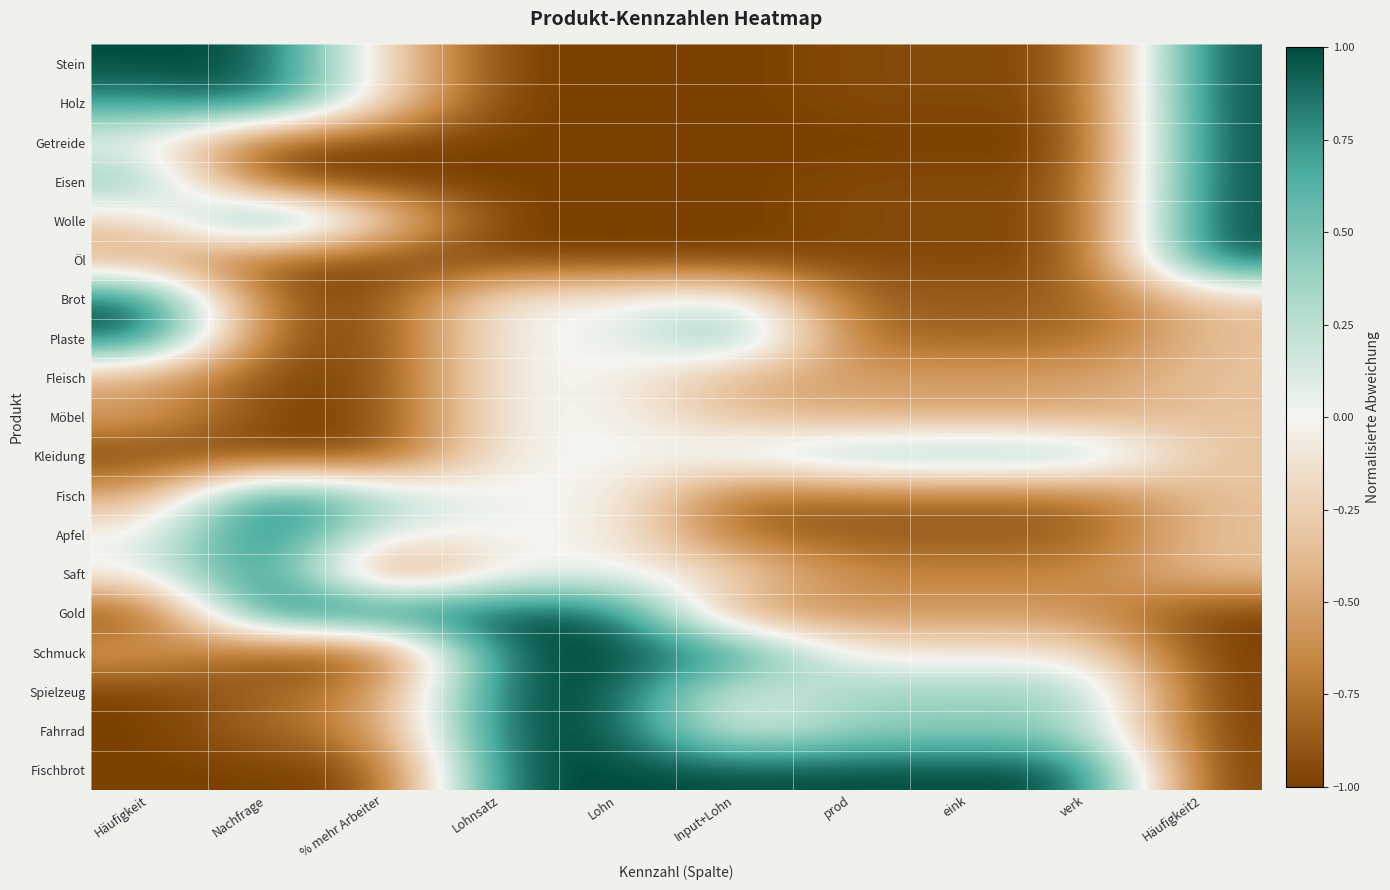

List the series in order of their peak value, lowest first.

Fleisch, Möbel, Kleidung, Stein, Holz, Getreide, Eisen, Wolle, Öl, Brot, Plaste, Fisch, Apfel, Saft, Gold, Schmuck, Spielzeug, Fahrrad, Fischbrot